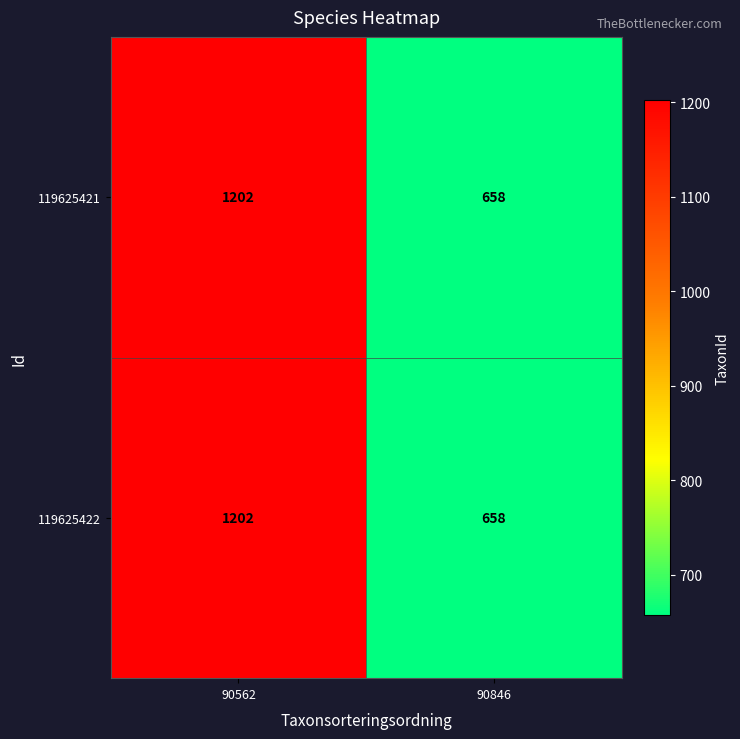

At which category is the sum across all series the highest?

90562